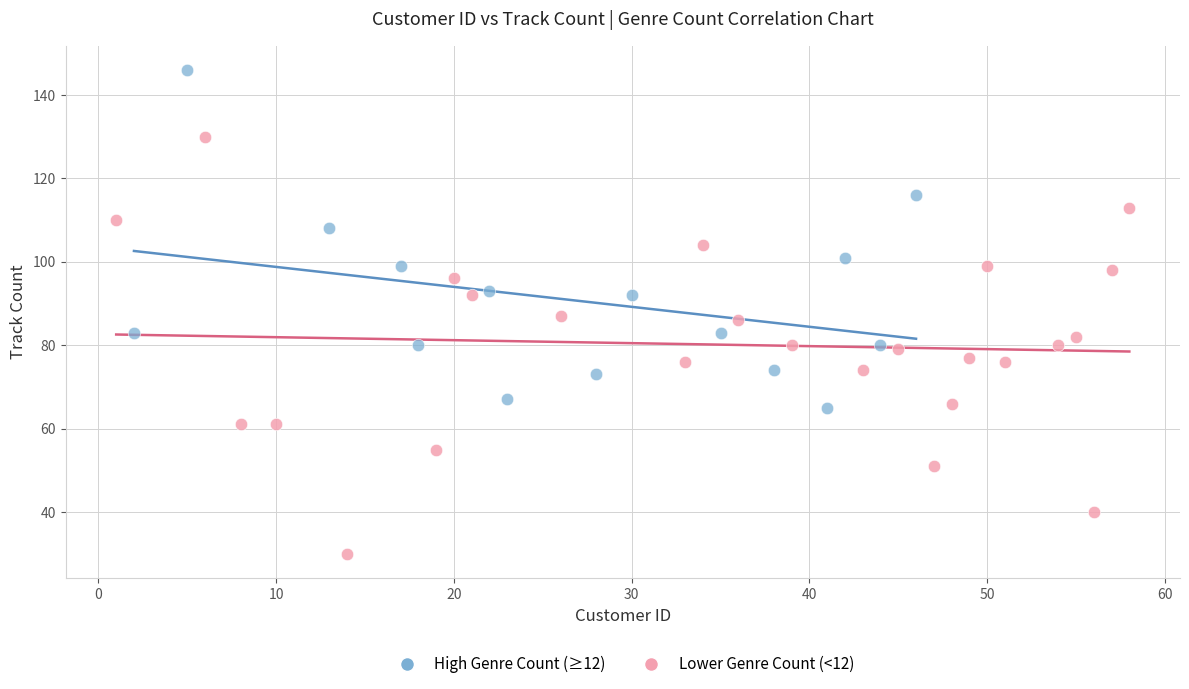

What are all the series names shown in the legend?

High Genre Count (≥12), Lower Genre Count (<12)